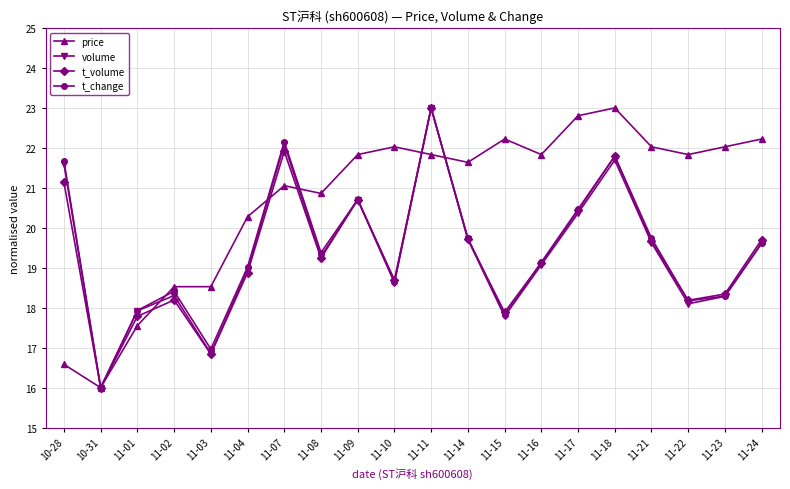

How many data points in t_volume are above 19?

11